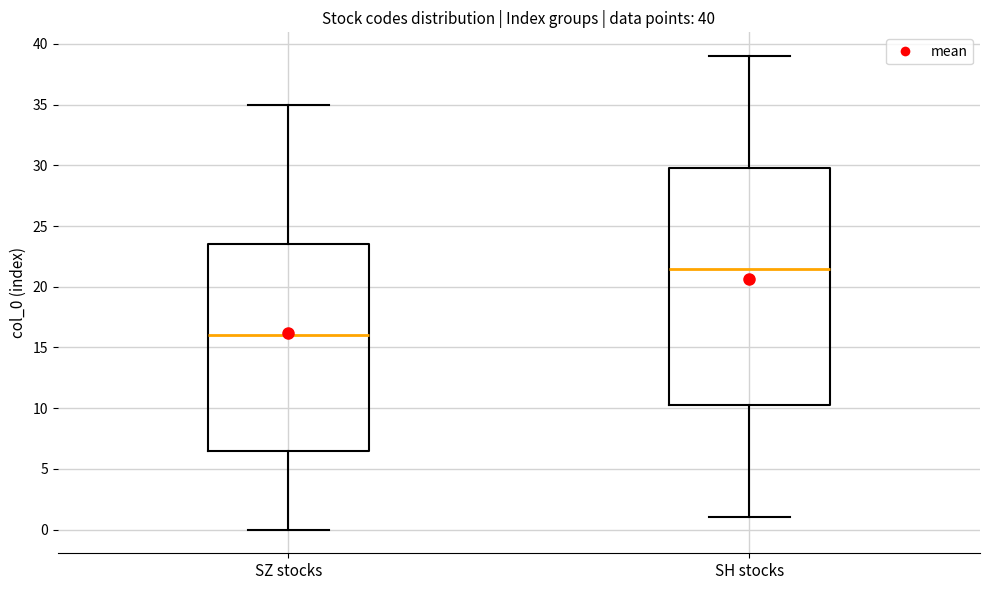

Comparing the boxes themselves (not the whiskers), which one is the tallest?

SH stocks